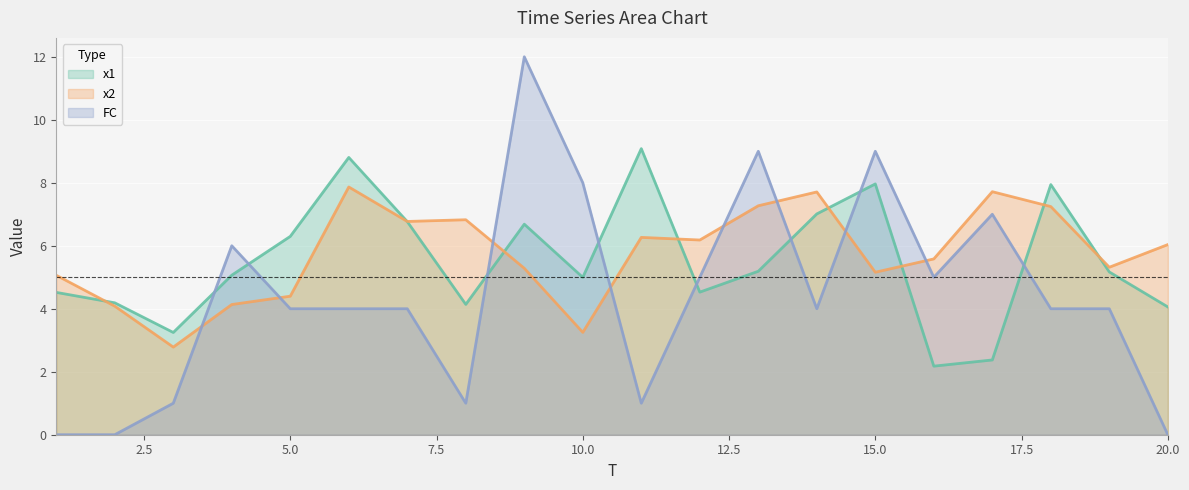

List the series in order of their overall mean, lowest first.

FC, x1, x2